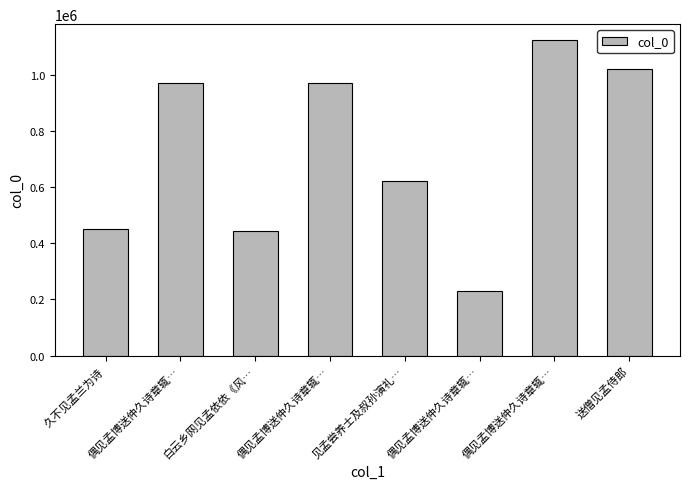

How many bars are there in total?

8